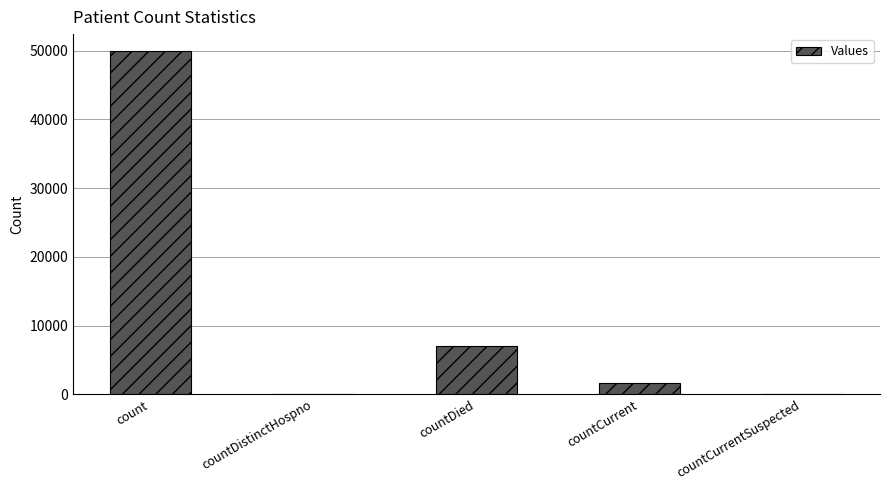

The chart shows a value of -21231 at countDistinctHospno. True or false?

False